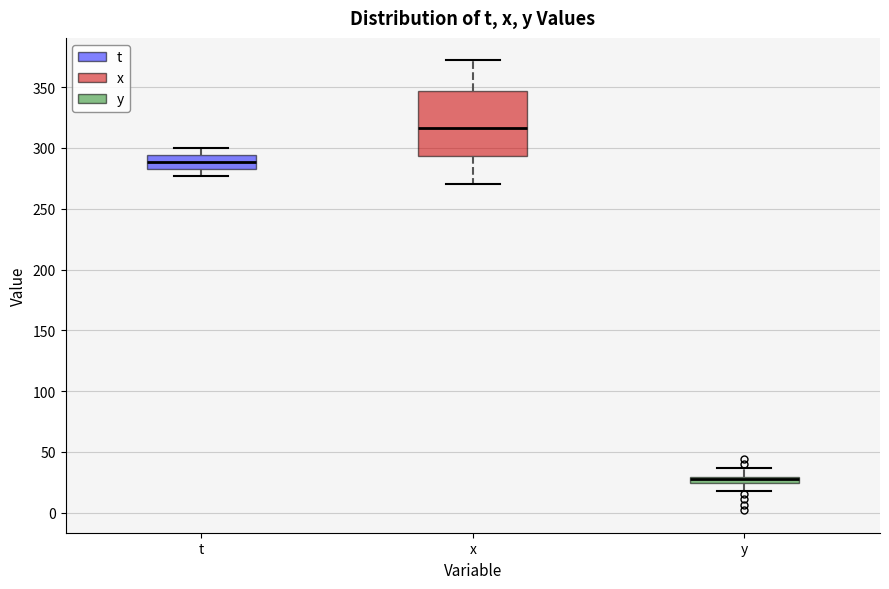

Which box has the highest median line?

x